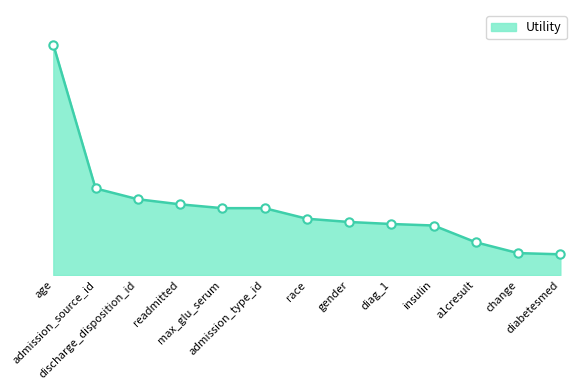

True or false: the data has more than 2 interior local peaks.

False